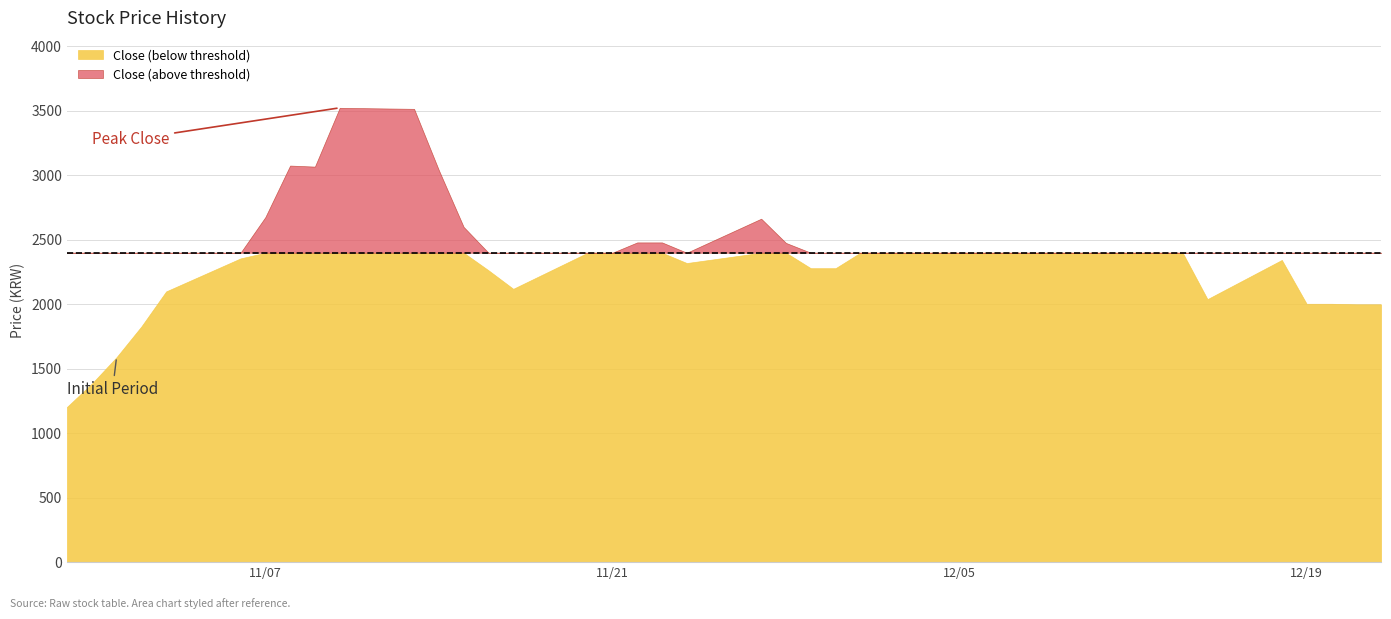

The value of Low at 2017-10-30 is 1858. True or false?

False